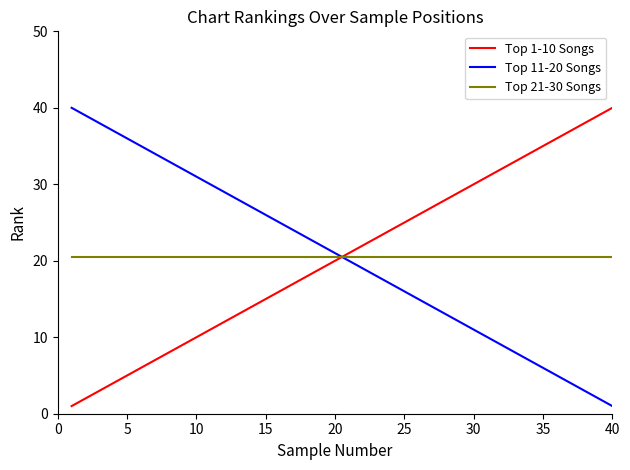

What is the average value of the Top 21-30 Songs series?

20.5